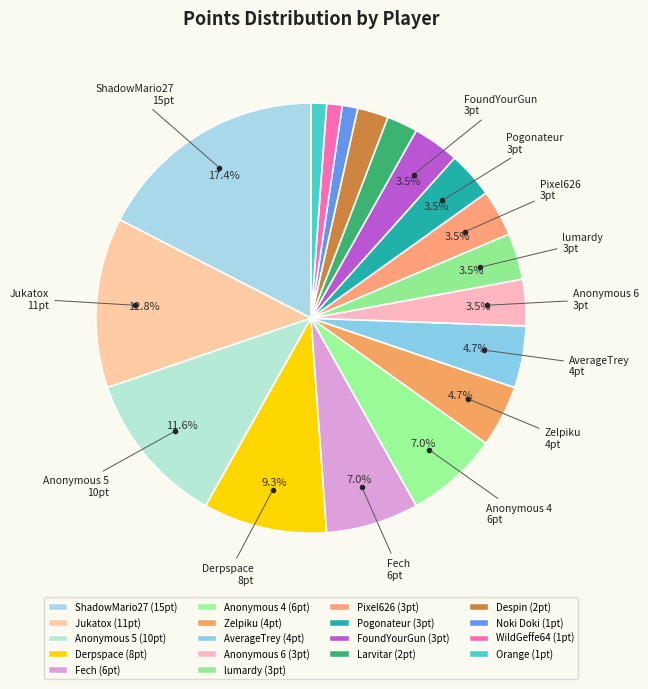

Which slice is the largest?

ShadowMario27